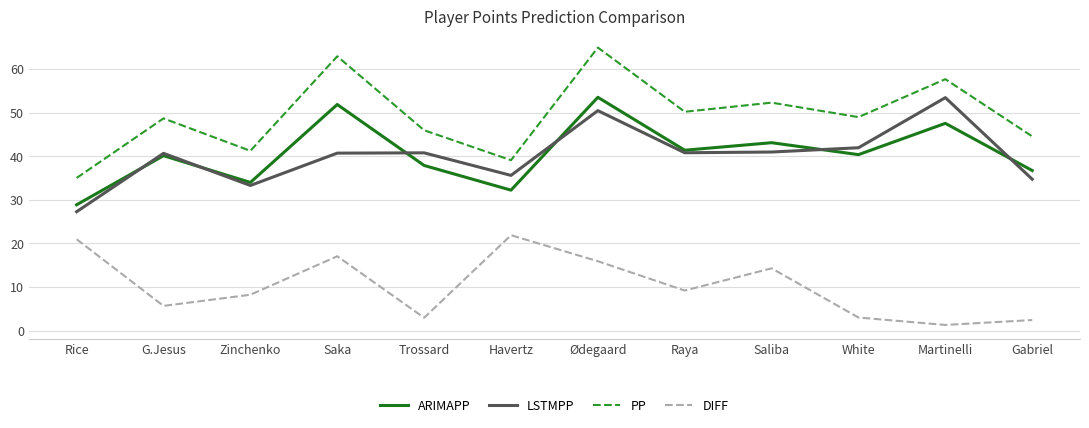

At Trossard, list the series in order from smallest to largest.

DIFF, ARIMAPP, LSTMPP, PP